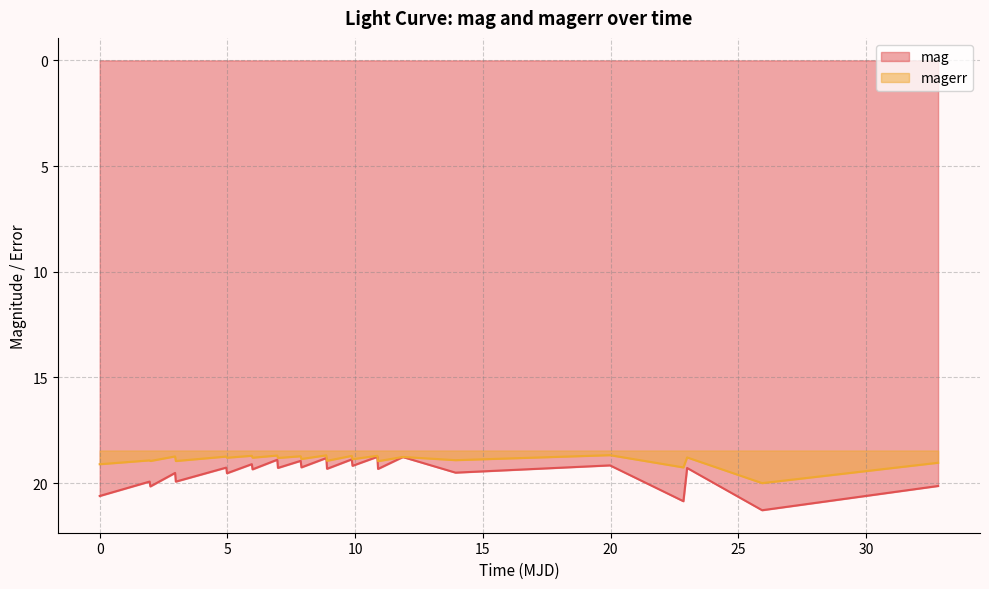

Rank the series by their maximum value, from highest to lowest.

mag, magerr